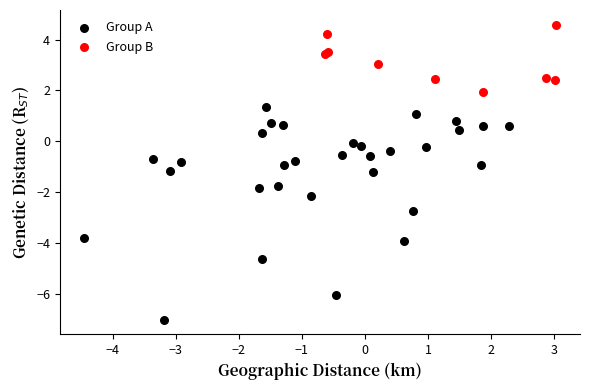

What are all the series names shown in the legend?

Group A, Group B